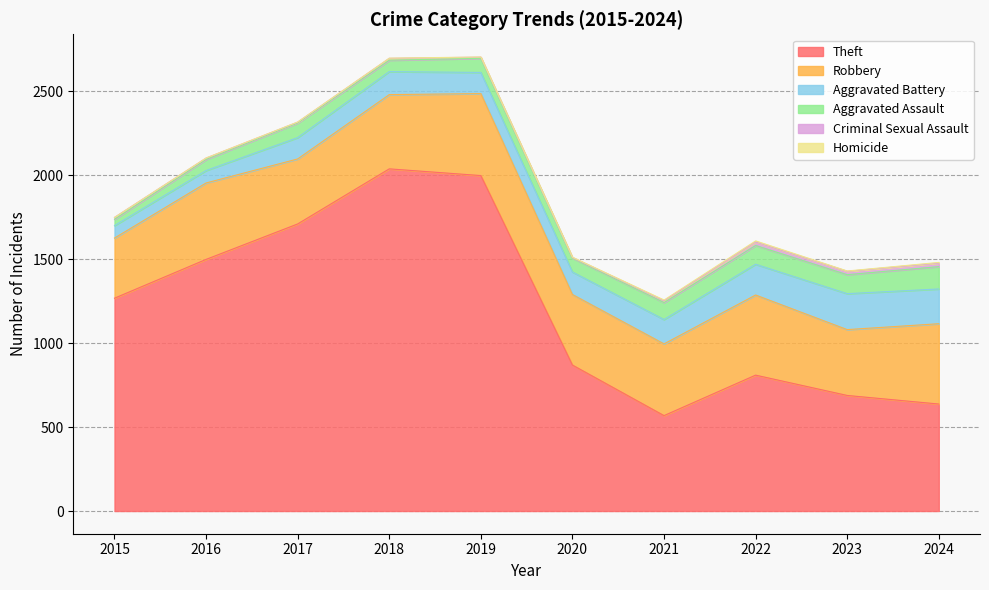

How many Homicide values are between 1 and 4?

8